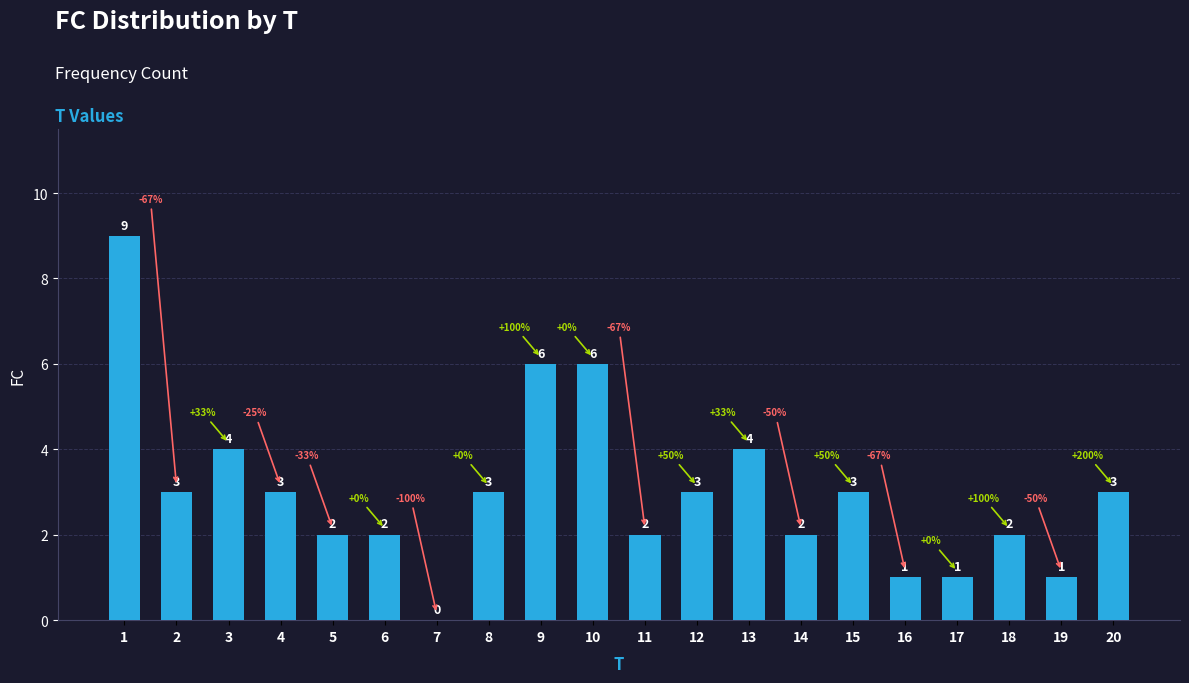

How many values are between 2 and 4?

13